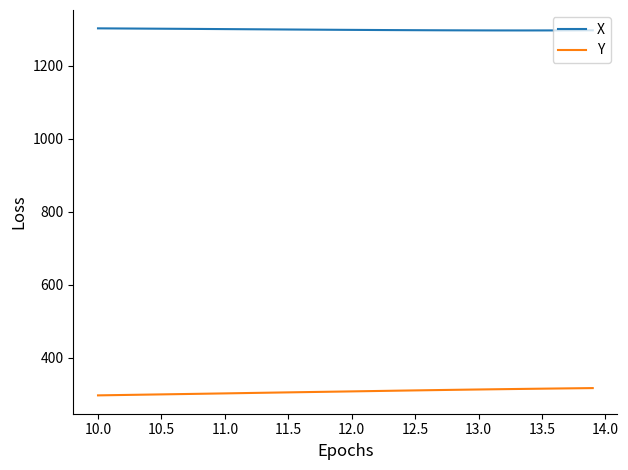

True or false: X and Y intersect in this chart.

False